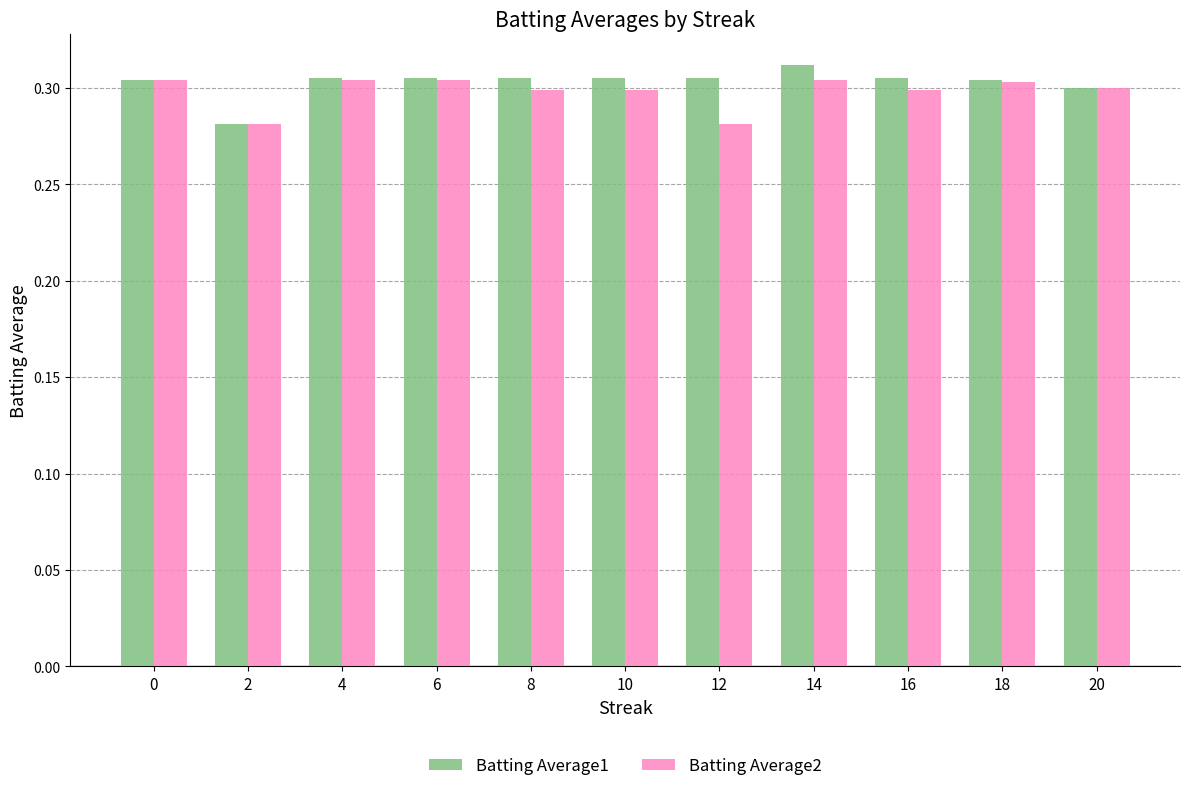

At how many categories does at least one series exceed 0?

11